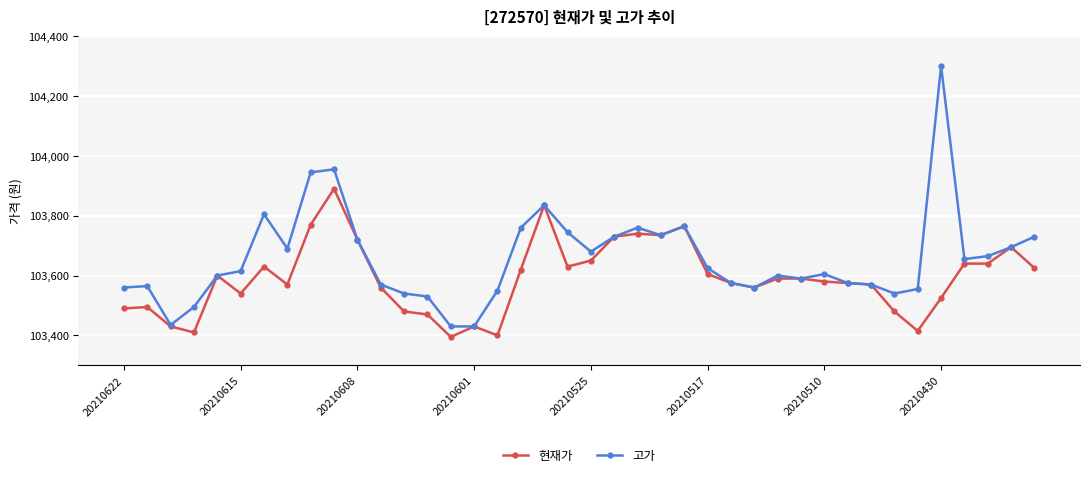

Which series has the largest range (max minus min)?

고가